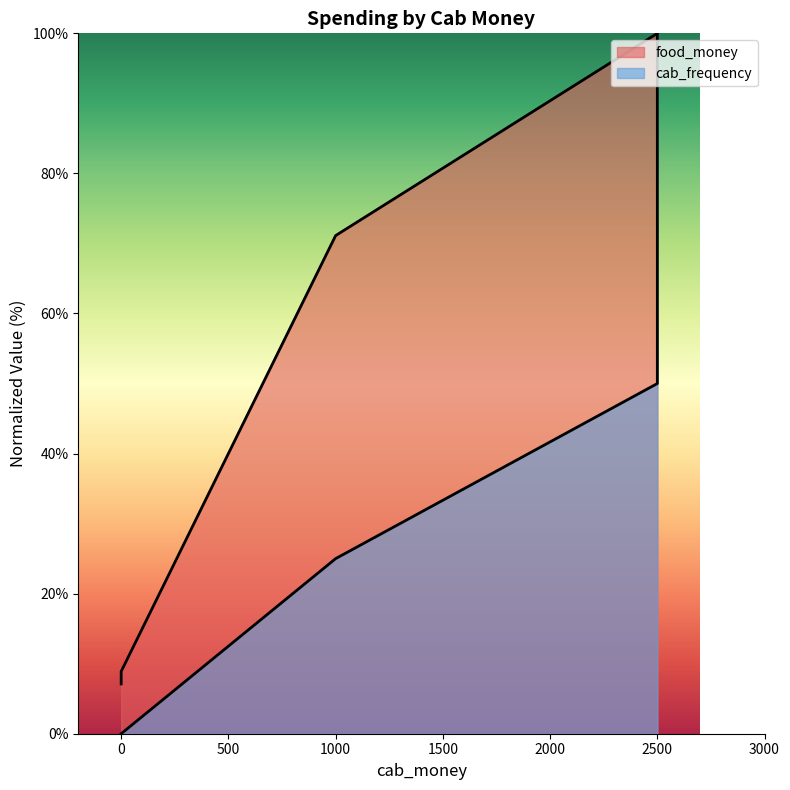

Is it true that cab_frequency equals 26.8 at 2500?

False